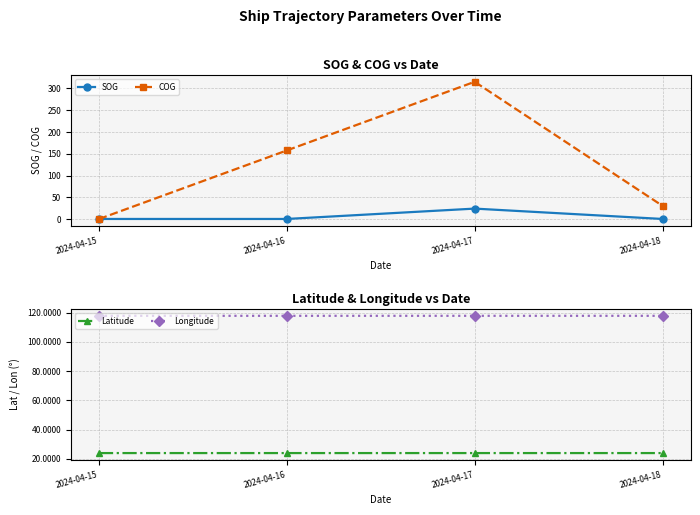

What is the value of the Latitude point at the 3rd from the left?

23.9